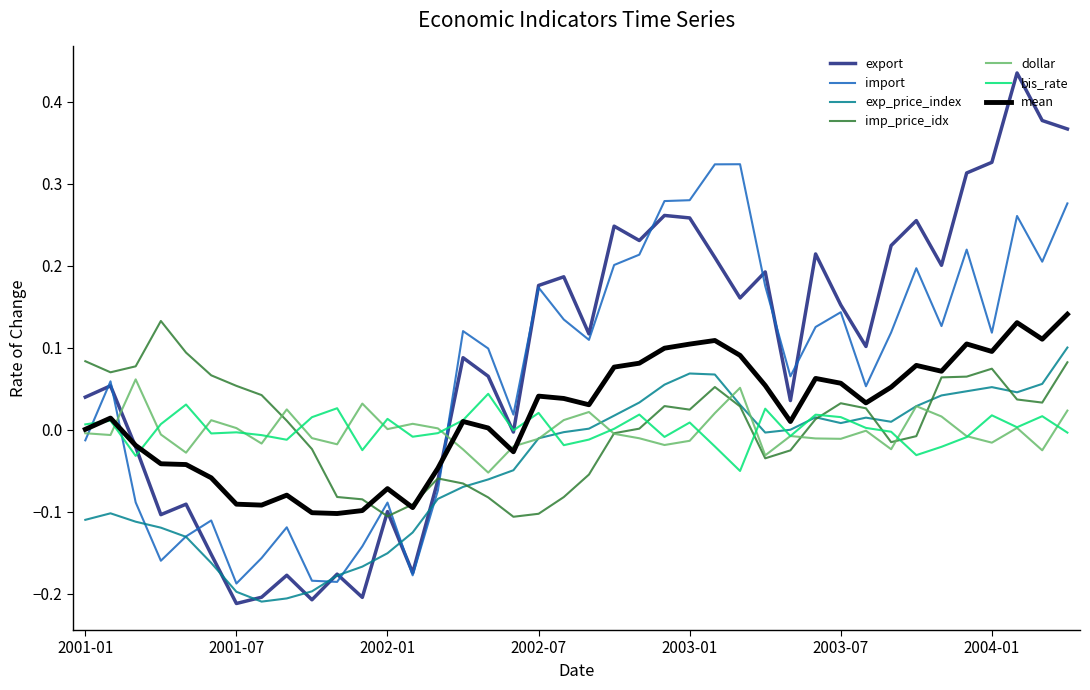

Which series has the largest range (max minus min)?

export